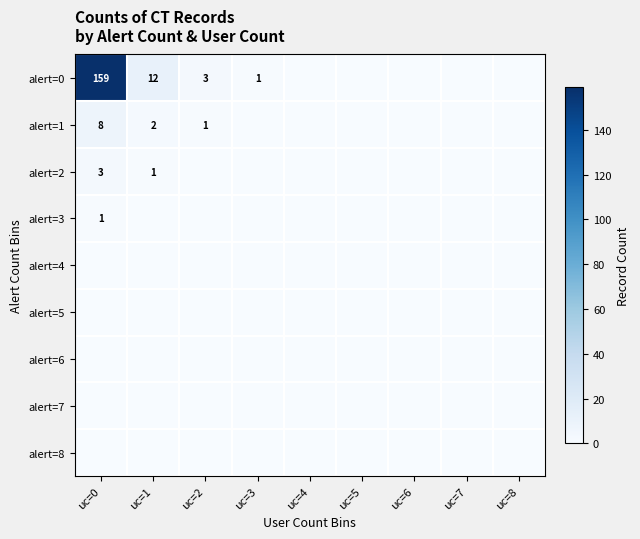

True or false: alert=1 has a value of 1 at uc=2.

True